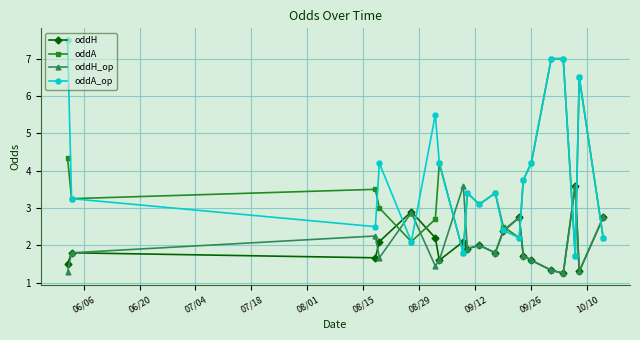

How many interior local valleys does the oddA series have?

6